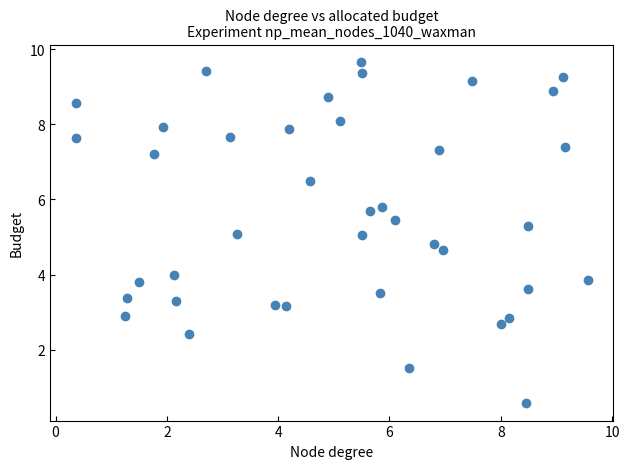

What is the range of Y values (max minus min)?

9.1